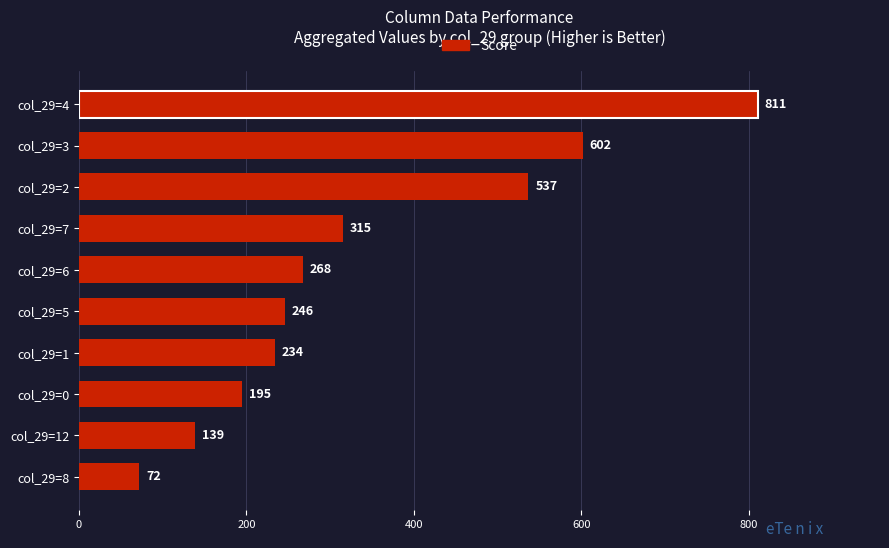

True or false: the data shows 195 at col_29=0.

True